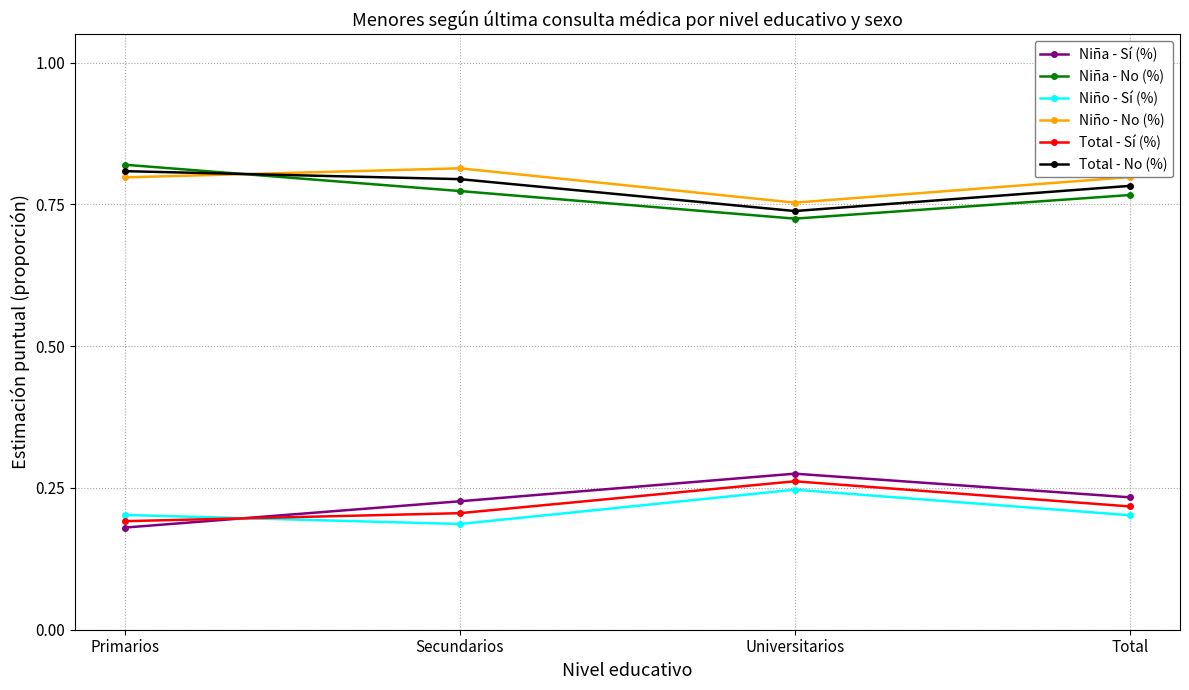

What is the sum of the Total - No (%) values at Primarios and Total?

1.6